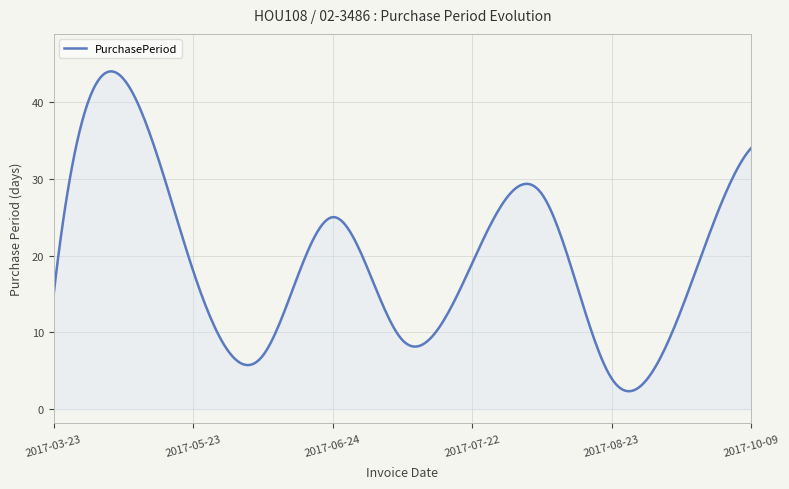

What is the maximum value shown in the chart?

44.0